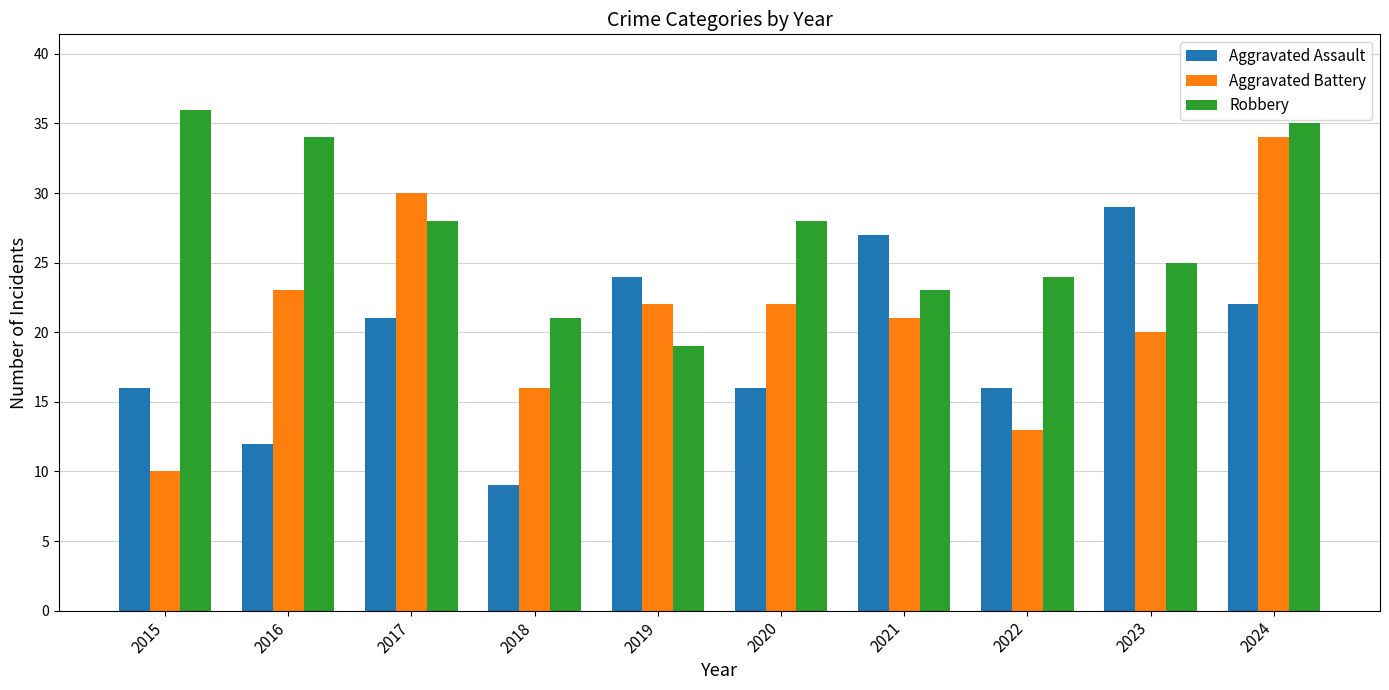

Rank the series by their maximum value, from lowest to highest.

Aggravated Assault, Aggravated Battery, Robbery